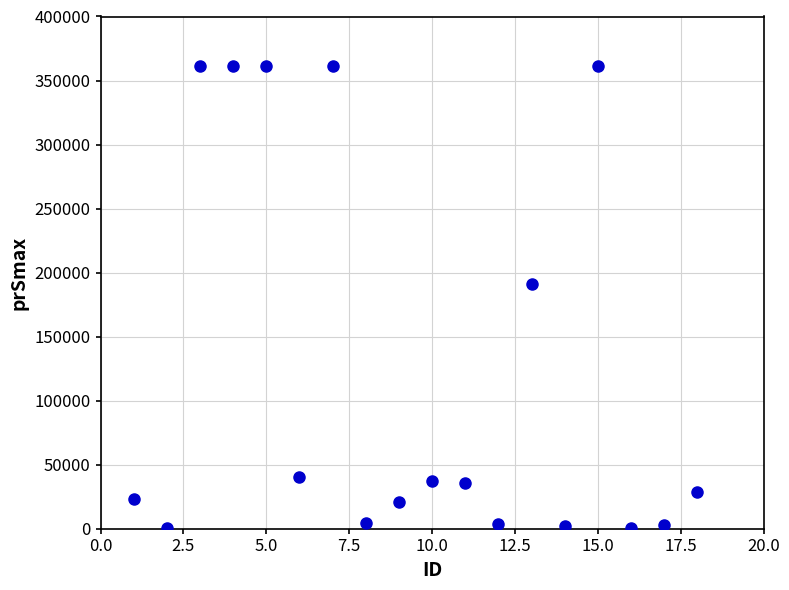

What Y value in the scatter plot is closest to 181036?

191362